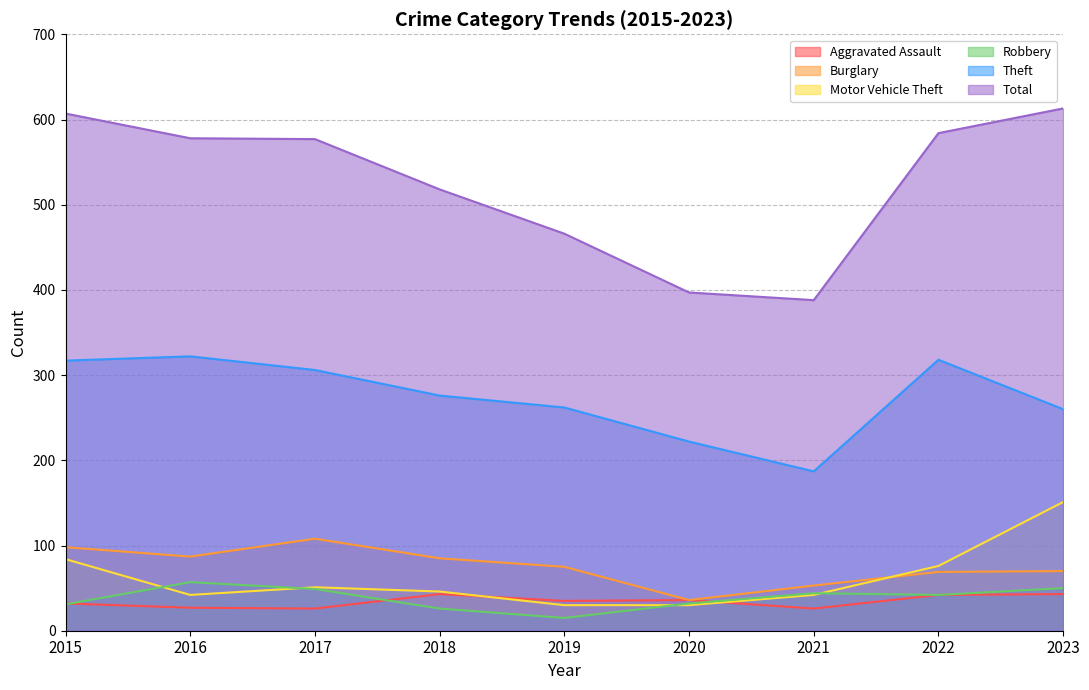

True or false: Theft and Robbery intersect in this chart.

False